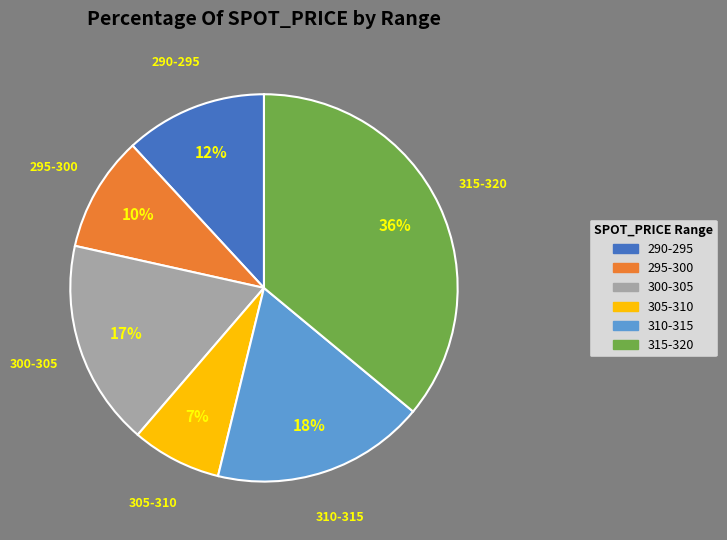

Is there any slice that represents more than half of the pie?

No